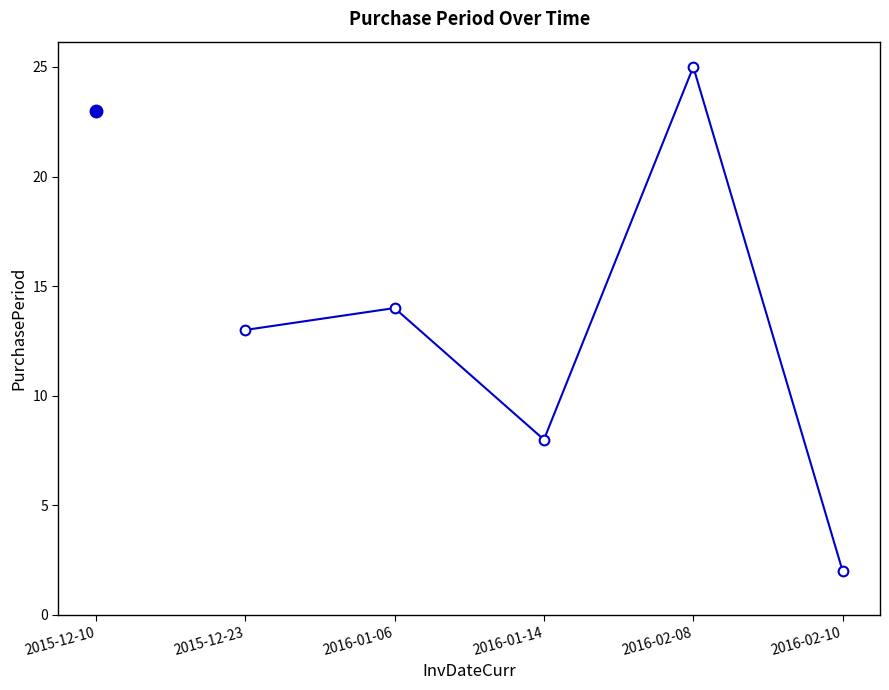

The chart shows a value of 3 at 2016-01-06. True or false?

False